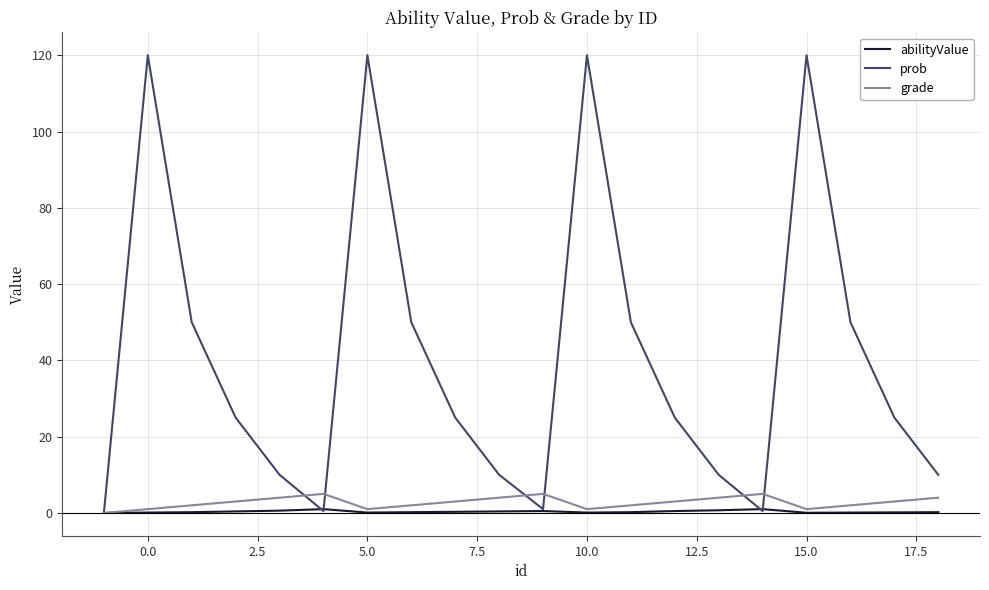

Which series has the largest range (max minus min)?

prob